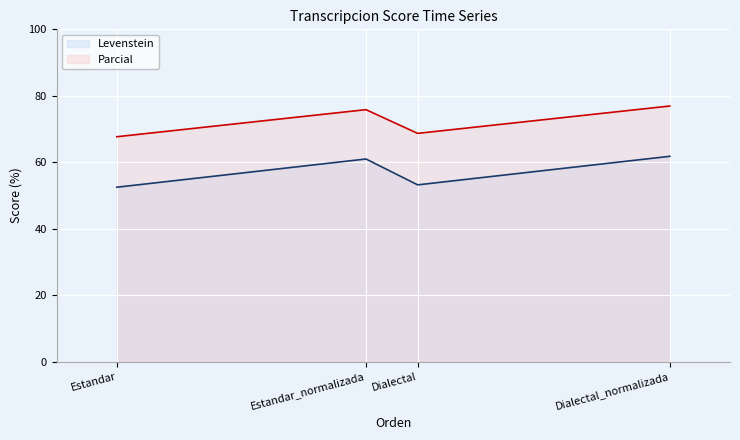

What is the difference between the maximum and minimum values in the Levenstein series?

9.3